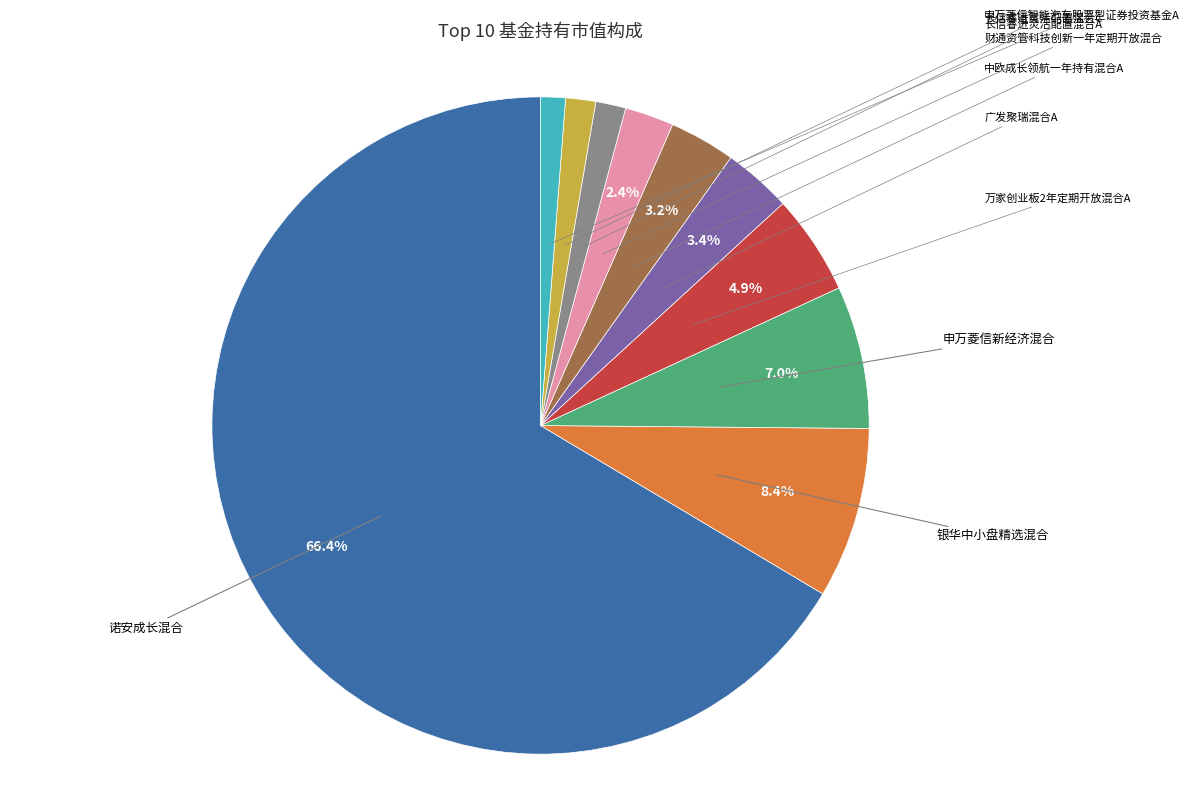

Count the number of slices in the pie.

10